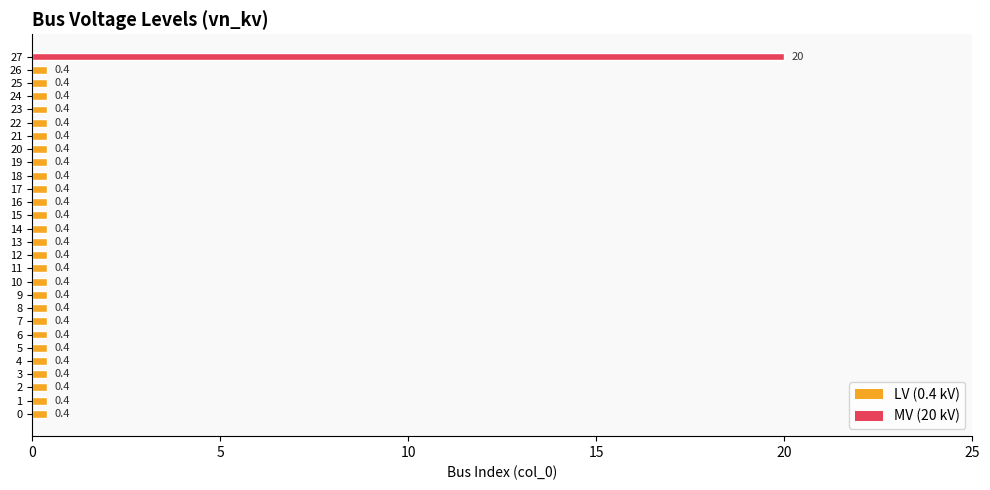

Reading top to bottom, transcribe all the data shown in this chart.

20.0	0.4	0.4	0.4	0.4	0.4	0.4	0.4	0.4	0.4	0.4	0.4	0.4	0.4	0.4	0.4	0.4	0.4	0.4	0.4	0.4	0.4	0.4	0.4	0.4	0.4	0.4	0.4